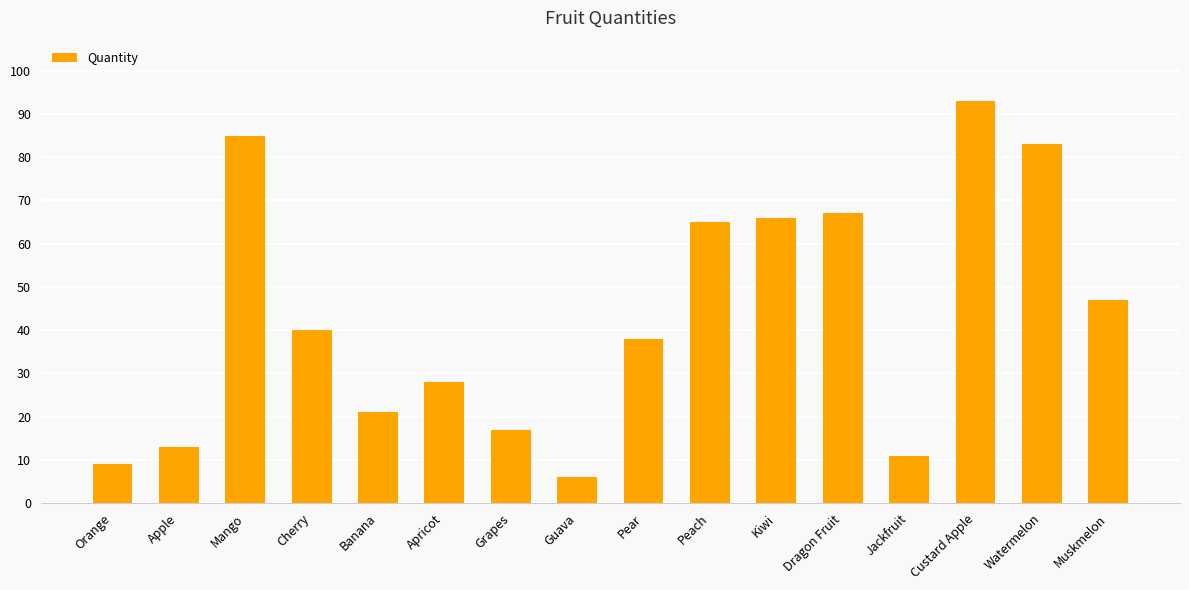

What is the change in value from Cherry to Kiwi?

+26